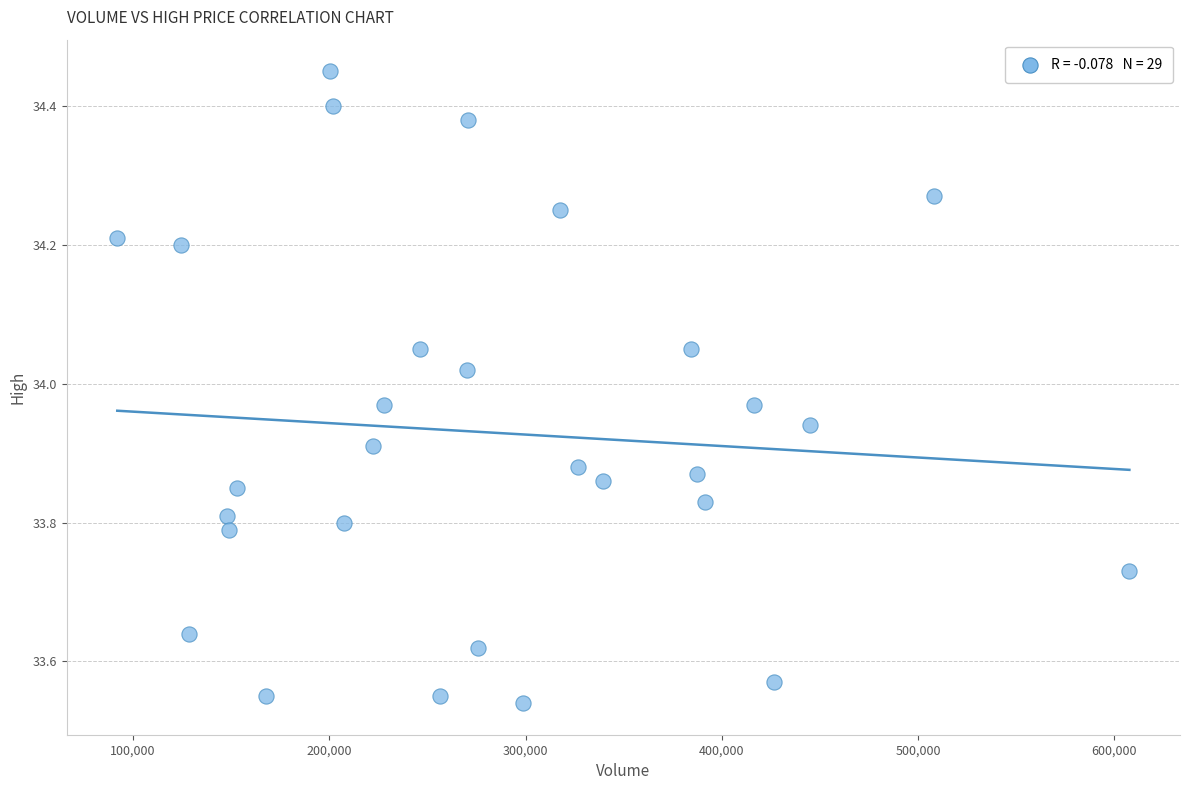

What is the range of Y values (max minus min)?

0.9